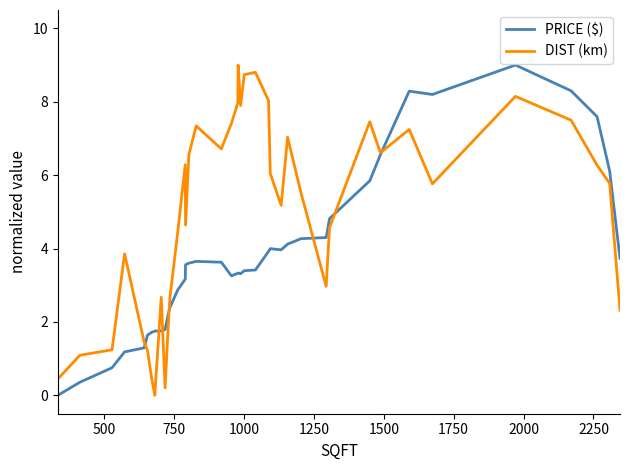

What are all the series names shown in the legend?

PRICE ($), DIST (km)